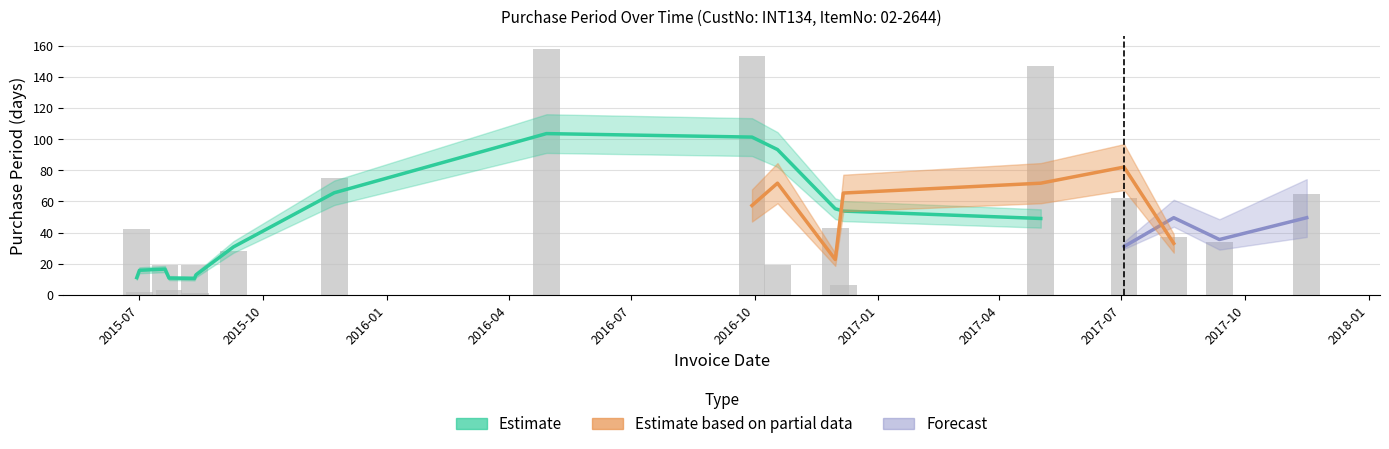

Approximately how many times larger is the value at 2015-11-23 compared to 2016-12-06?

12.5